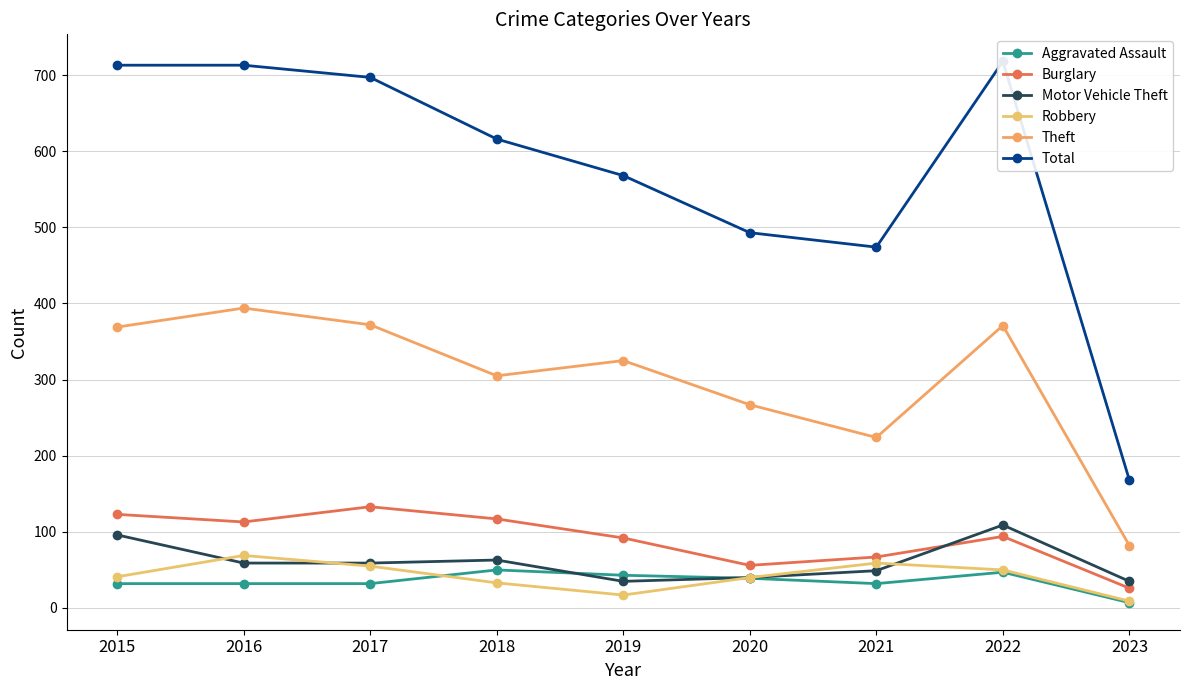

In Theft, how many points are lower than both neighbors (excluding endpoints)?

2